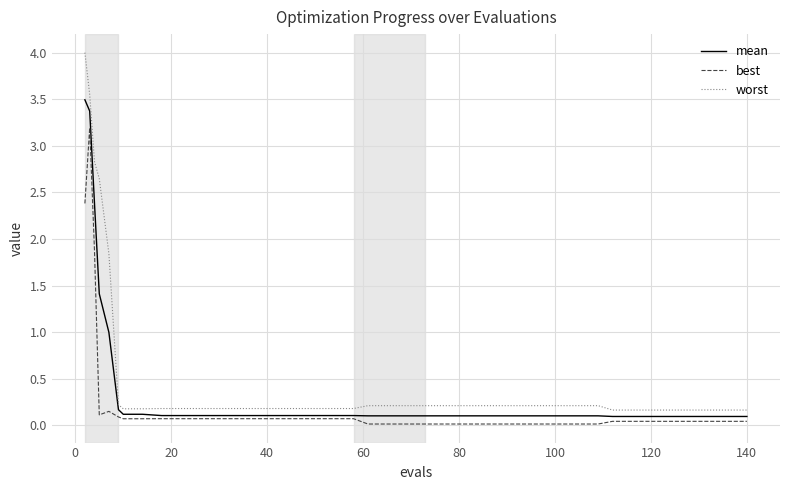

List the series in order of their peak value, highest first.

worst, mean, best